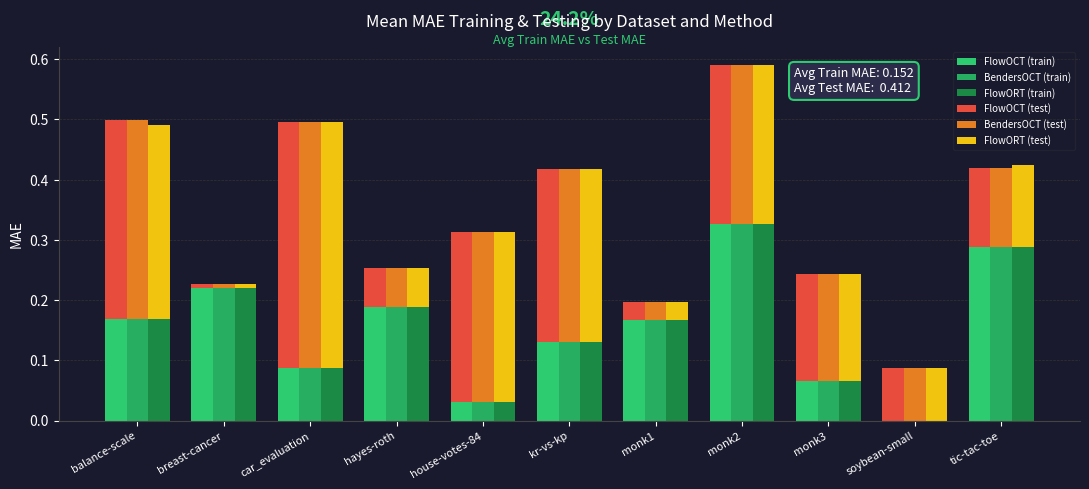

What is the maximum value for FlowOCT (test)?

0.4